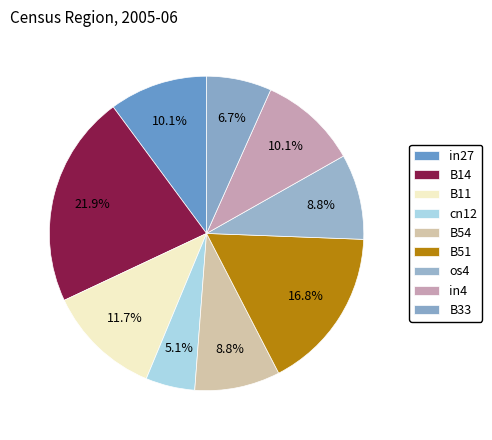

How many segments does this pie chart have?

9